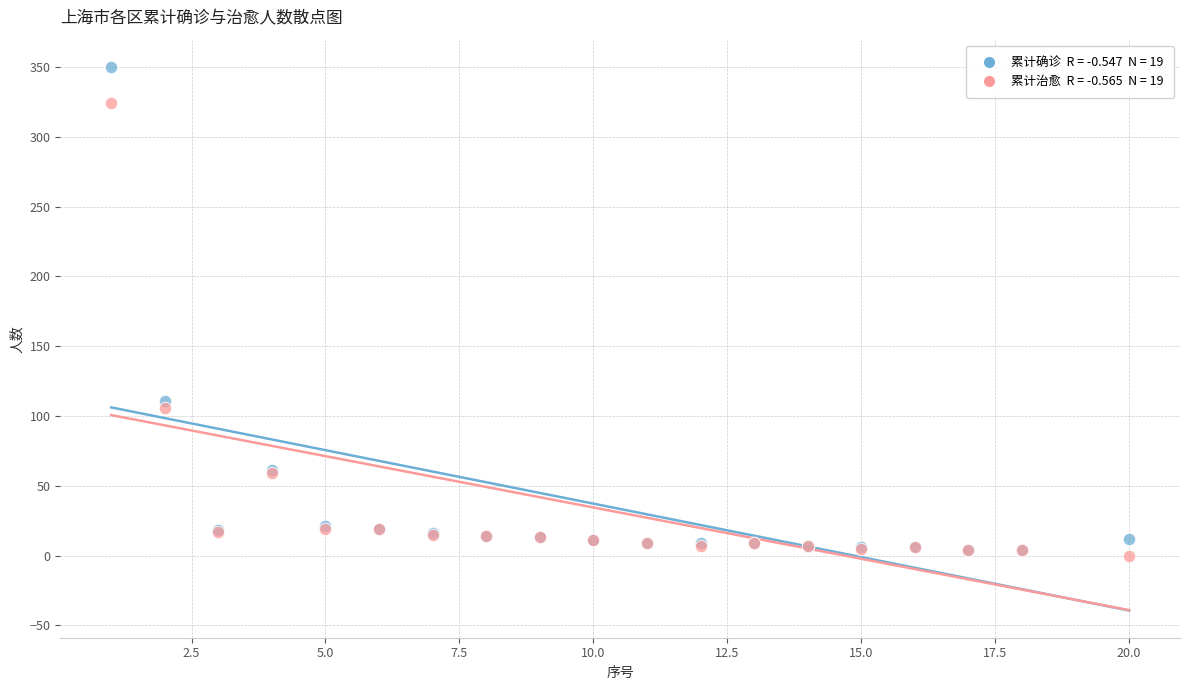

Across all series, what Y value is closest to 175?

111